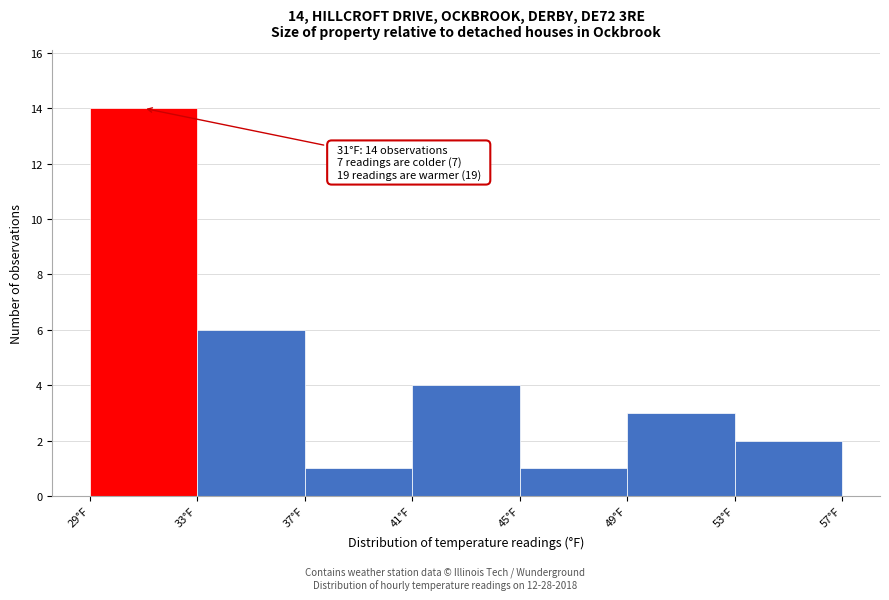

Which range on the x-axis has the tallest bar?

29 to 33